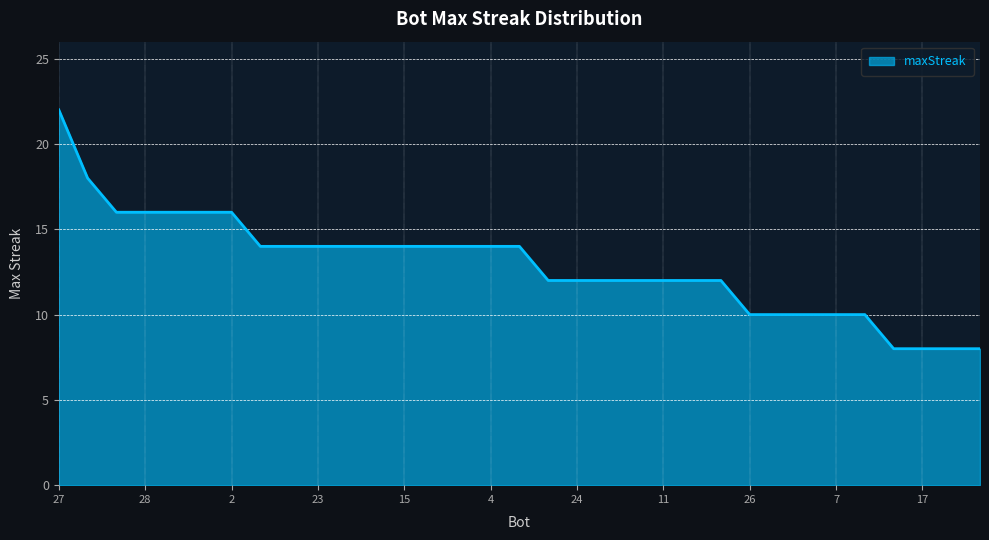

What is the maximum value shown in the chart?

22